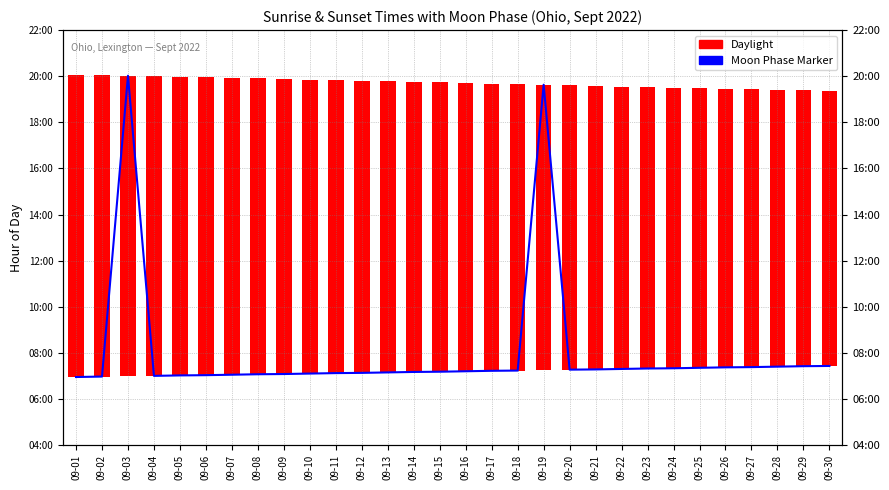

What is the value of the 11th bar from the left?

7.1